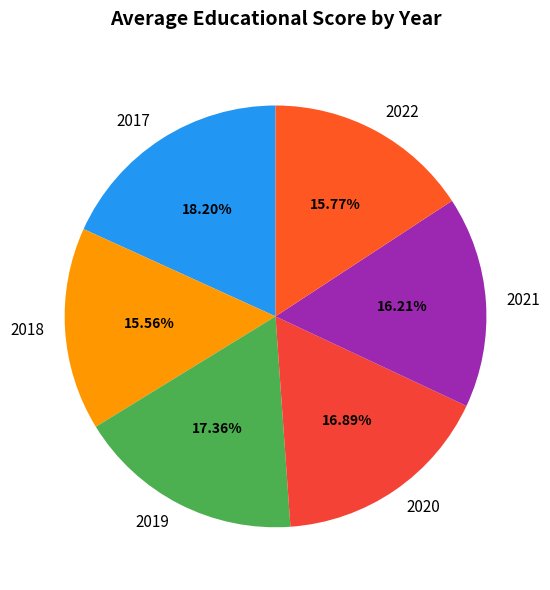

Between 2020 and 2017, which is larger?

2017